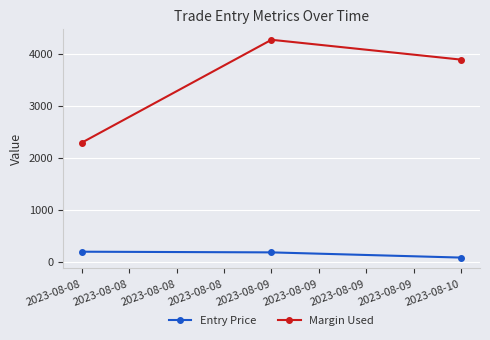

Which series changed the most between 2023-08-08 and 2023-08-09?

Margin Used